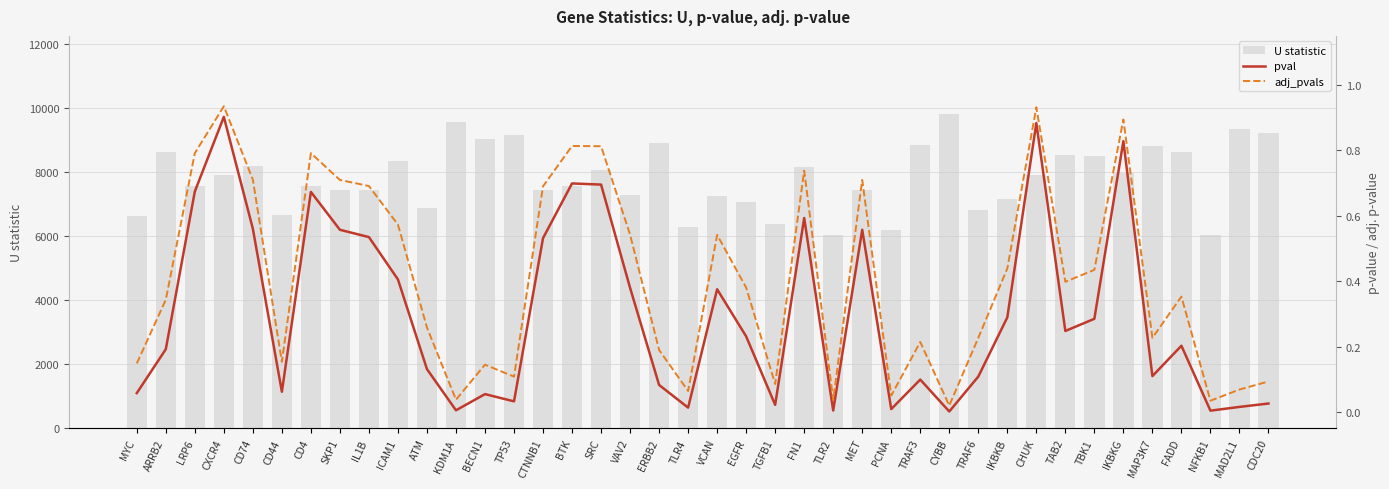

What is the difference between the U statistic values at IL1B and ICAM1?

908